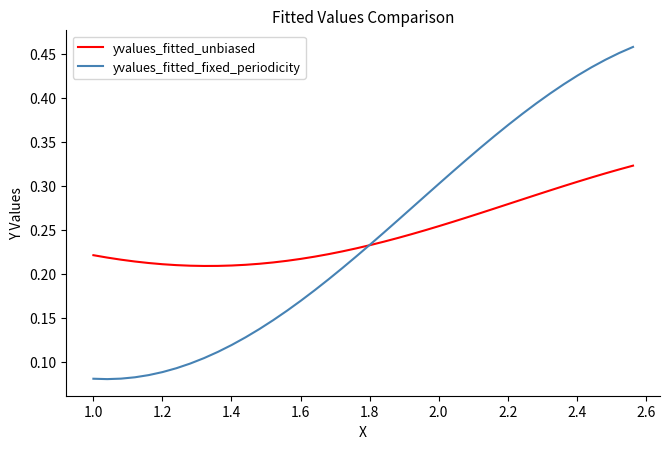

At how many categories does at least one series exceed 0?

40